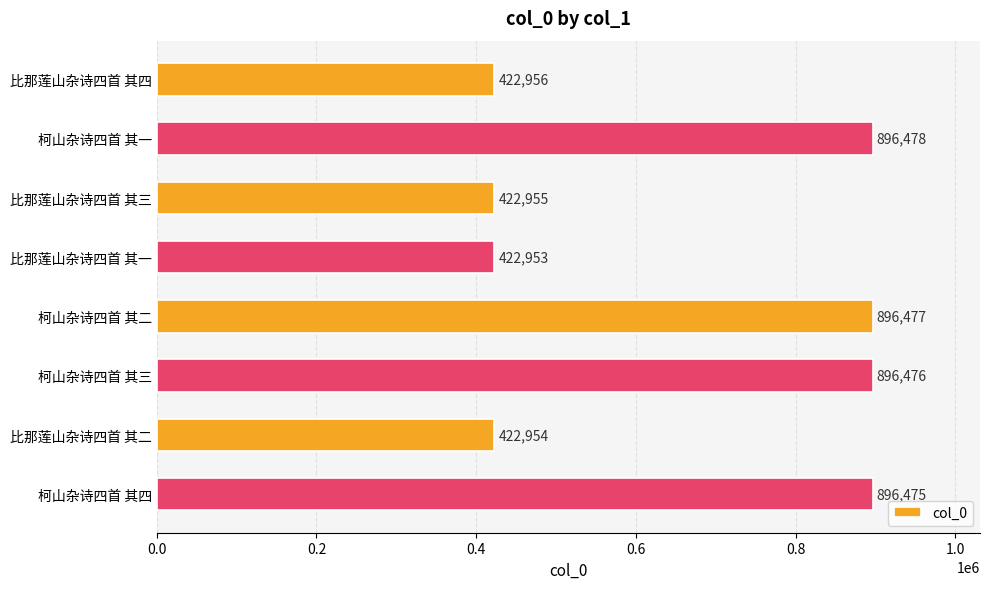

How many data points are less than 896475?

4